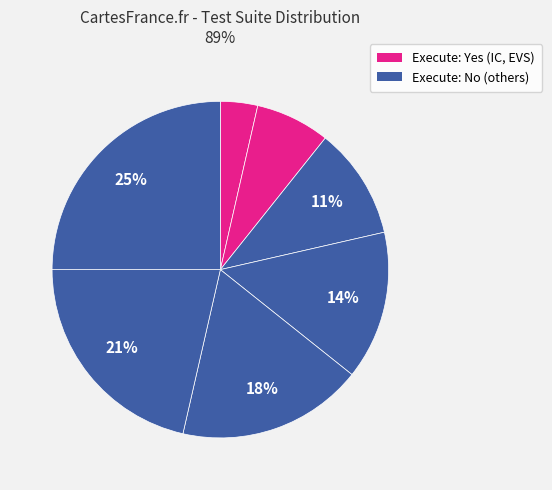

Is there a majority slice in this chart?

No